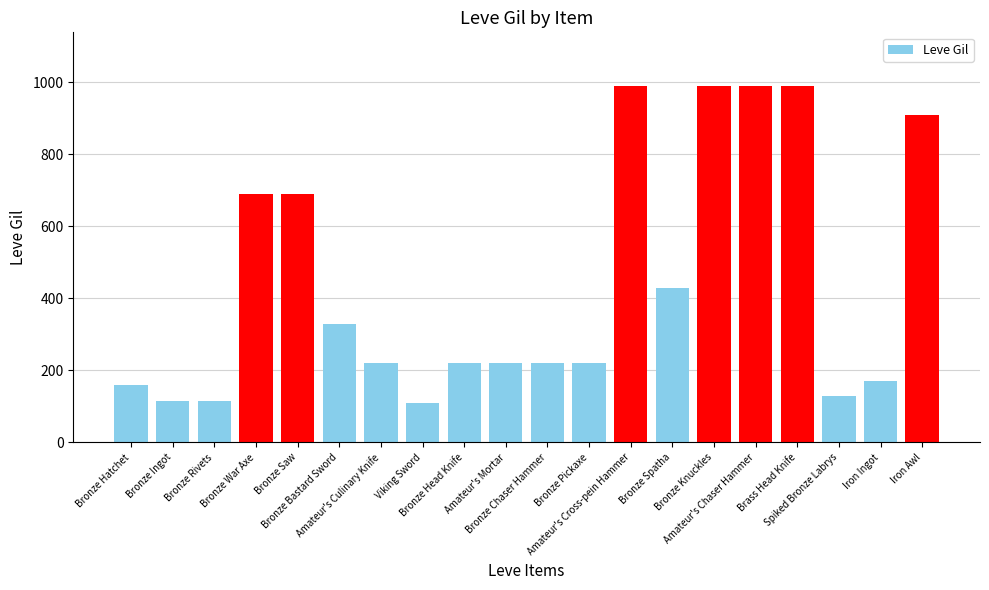

At which label does the data first exceed 220?

Bronze War Axe